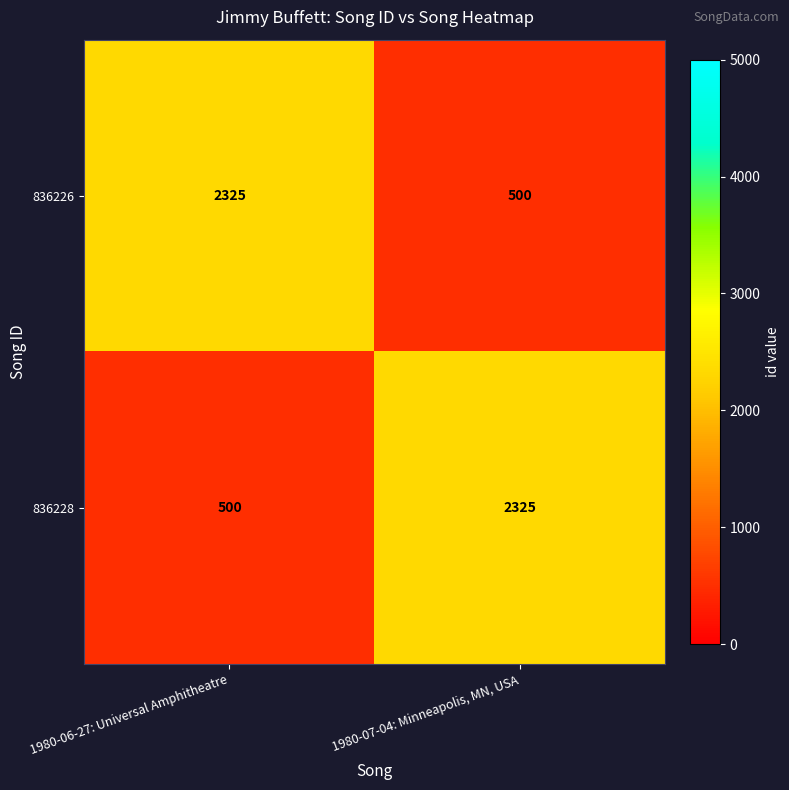

What is the sum of the 836226 values at 1980-07-04: Minneapolis, MN, USA and 1980-06-27: Universal Amphitheatre?

2825